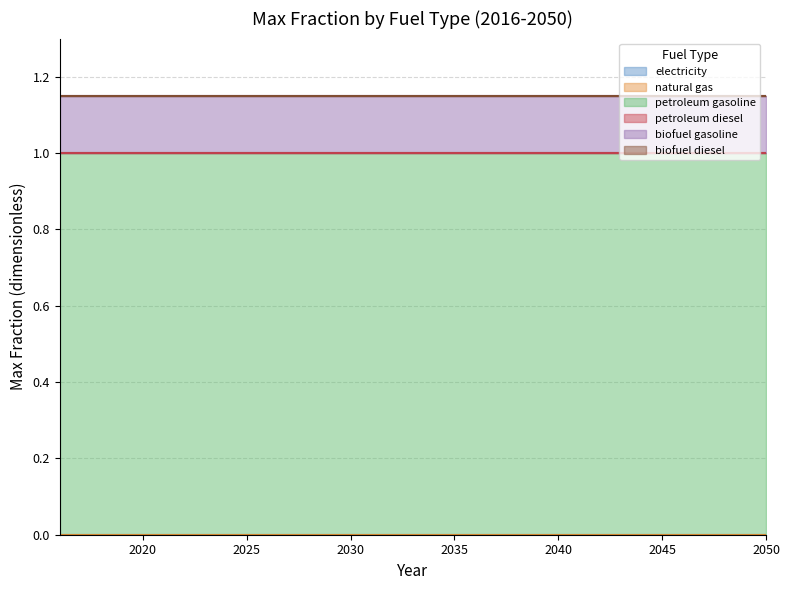

What is the spread (max minus min) of values at 2042?

1.0